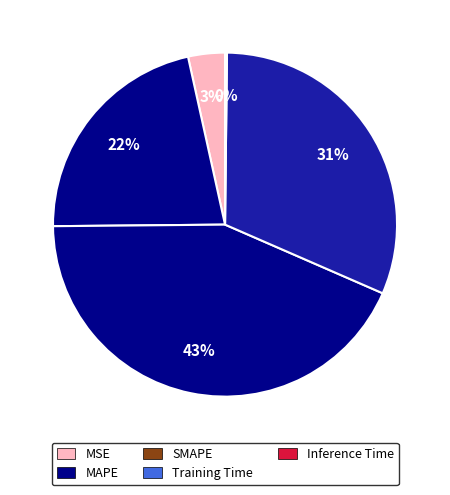

Does MSE account for over 50% of the chart?

No